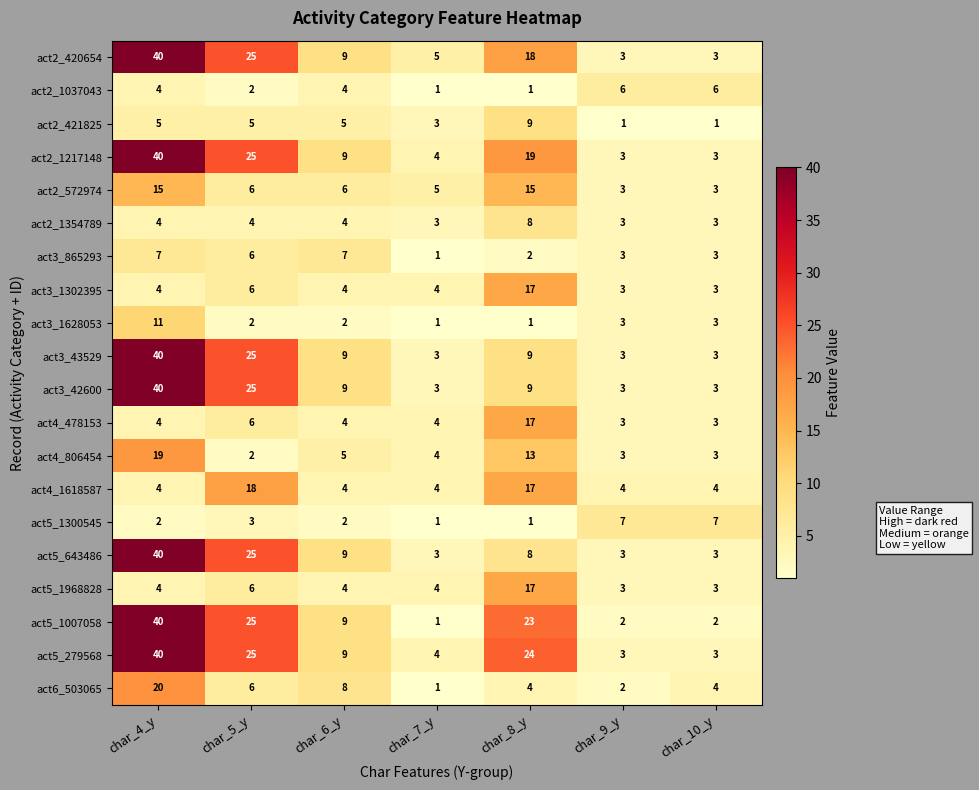

Which series has the widest spread of values?

act5_1007058